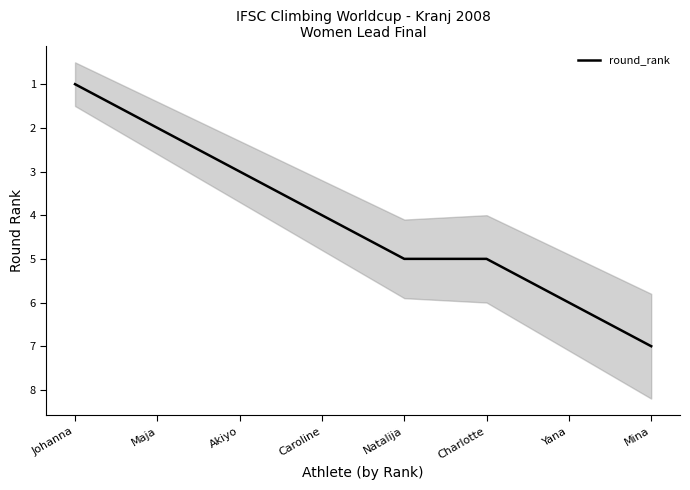

Reading left to right, what are all the values shown in this chart?

Johanna=1	Maja=2	Akiyo=3	Caroline=4	Natalija=5	Charlotte=5	Yana=6	Mina=7